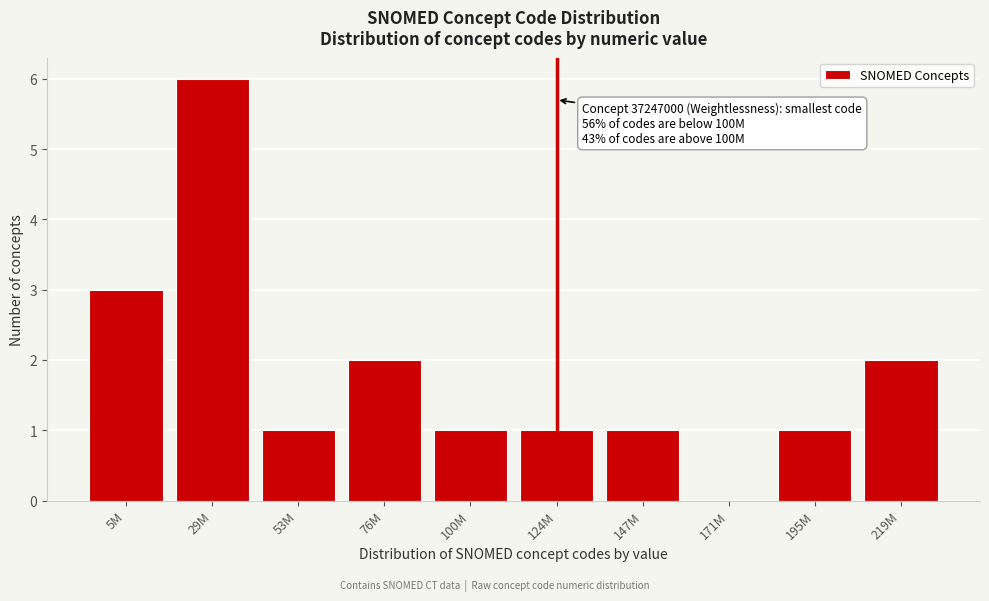

Reading left to right, what are all the values shown in this chart?

5M=3	29M=6	53M=1	76M=2	100M=1	124M=1	147M=1	171M=0	195M=1	219M=2